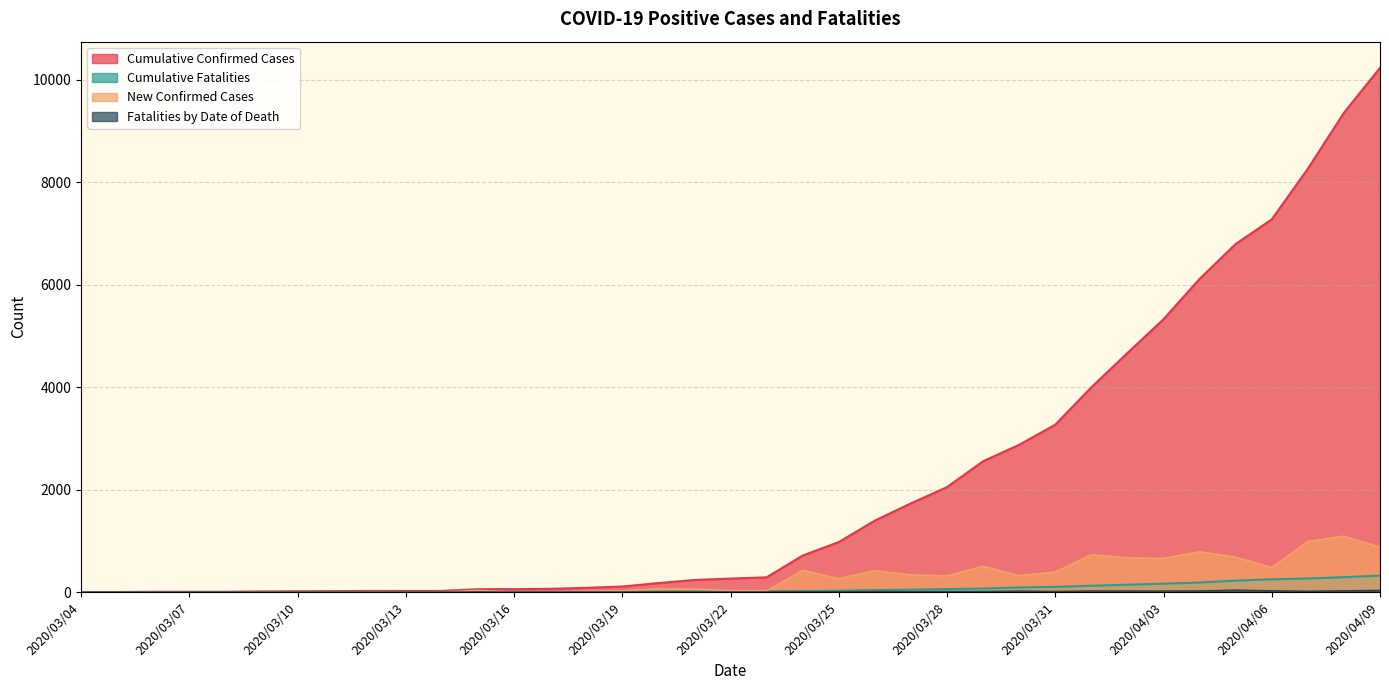

How many series are shown in this chart?

4